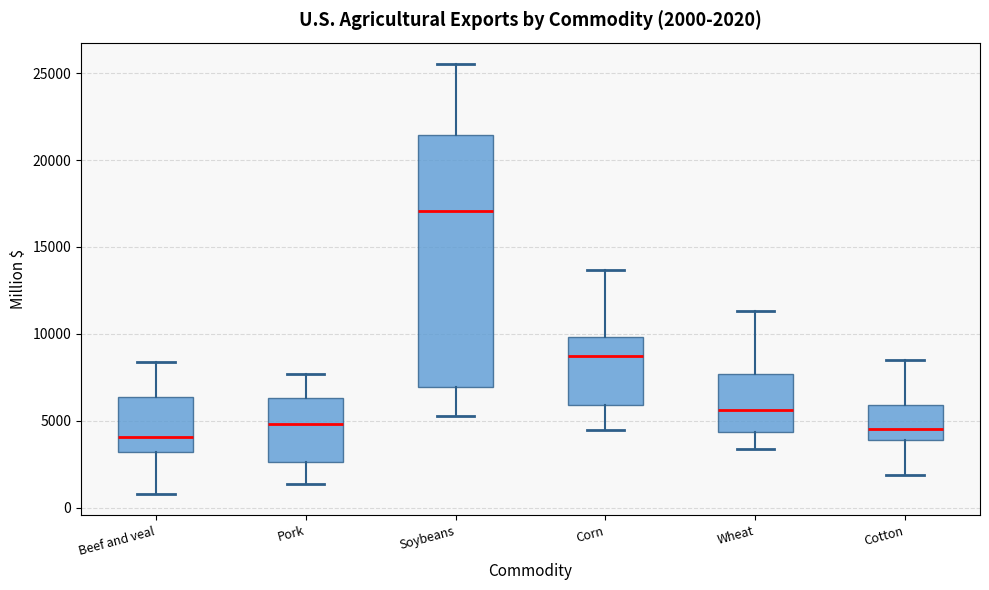

Comparing the boxes themselves (not the whiskers), which one is the tallest?

Soybeans